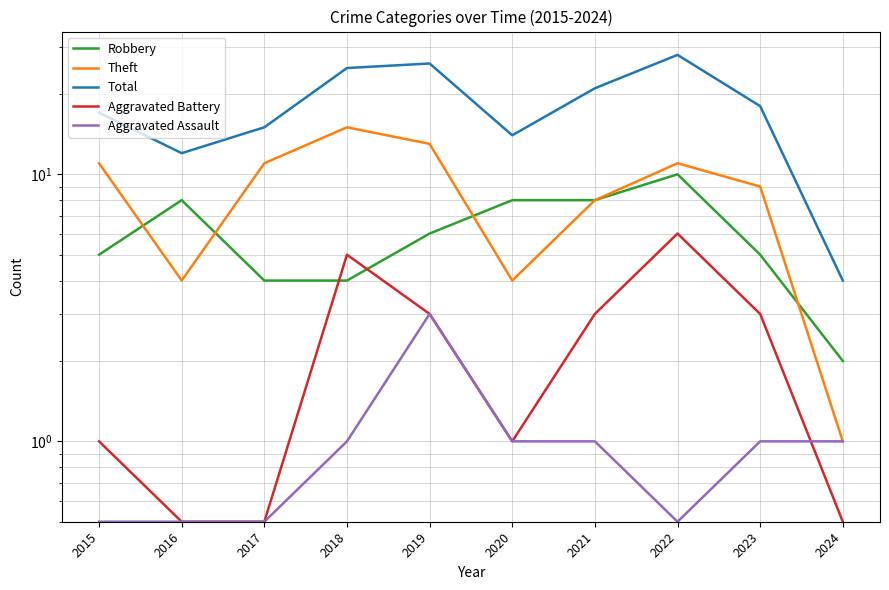

What is the total value across all series at 2023?

36.0